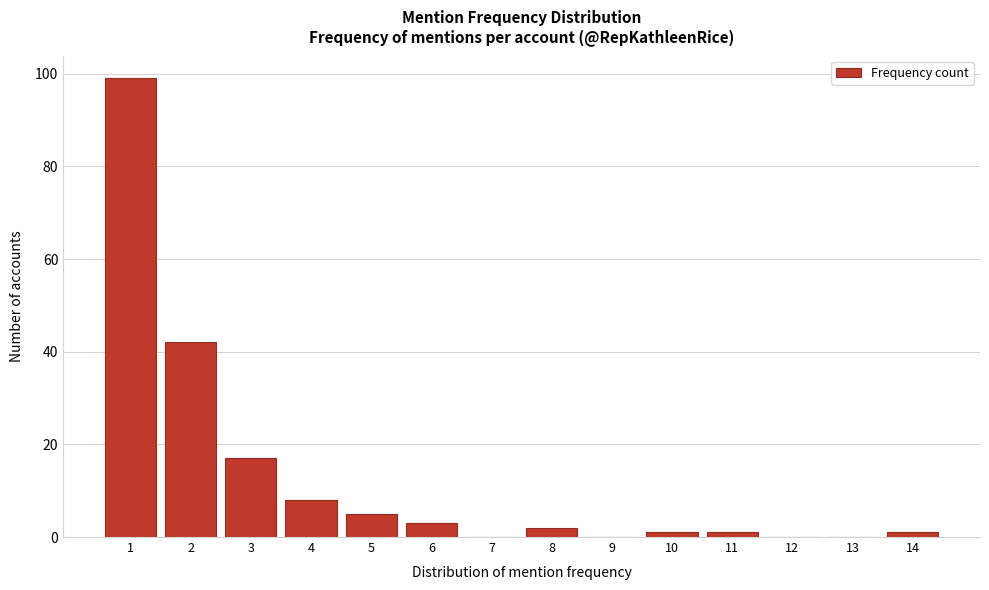

Reading right to left, transcribe all the data shown in this chart.

14=1	13=0	12=0	11=1	10=1	9=0	8=2	7=0	6=3	5=5	4=8	3=17	2=42	1=99